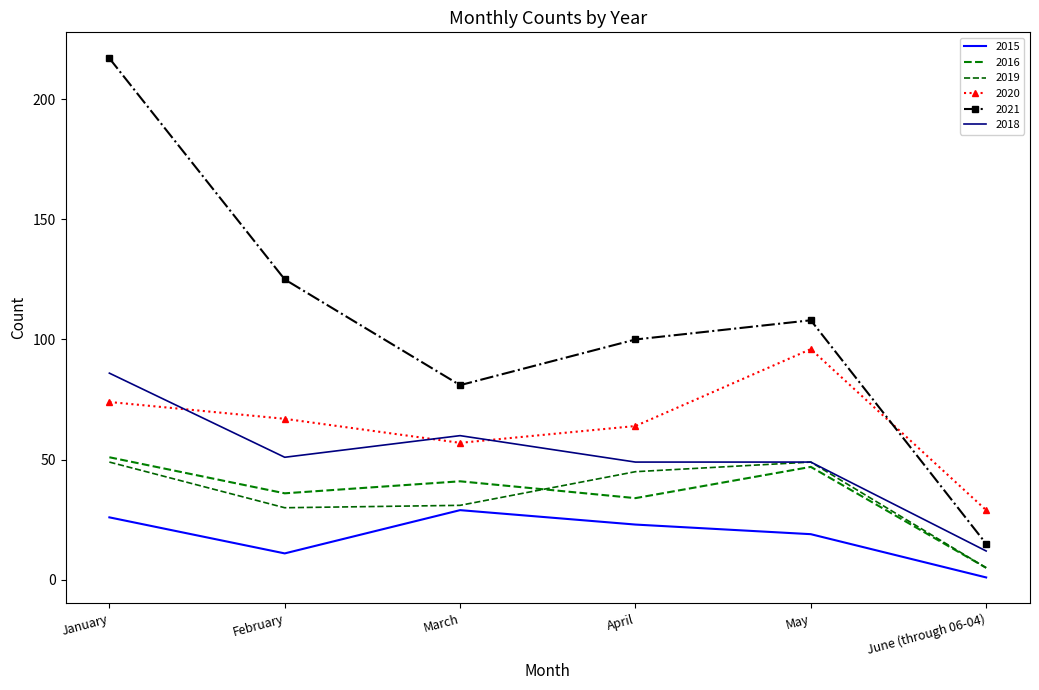

The value of 2016 at April is 8. True or false?

False